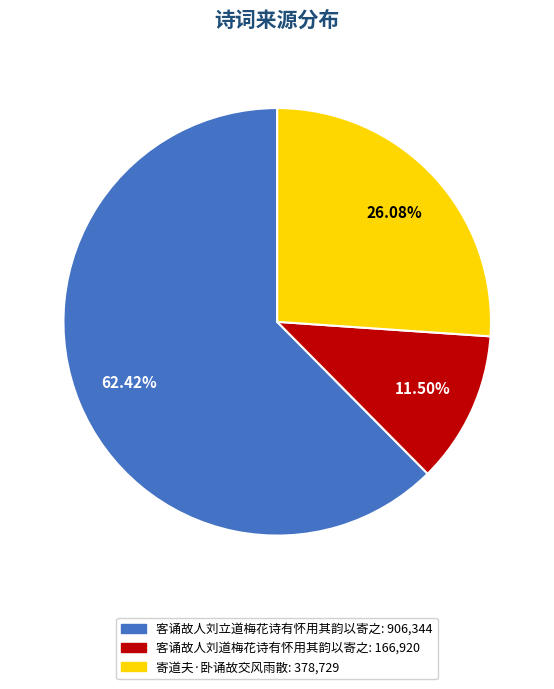

Rank the categories by value from lowest to highest.

客诵故人刘道梅花诗有怀用其韵以寄之, 寄道夫·卧诵故交风雨散, 客诵故人刘立道梅花诗有怀用其韵以寄之